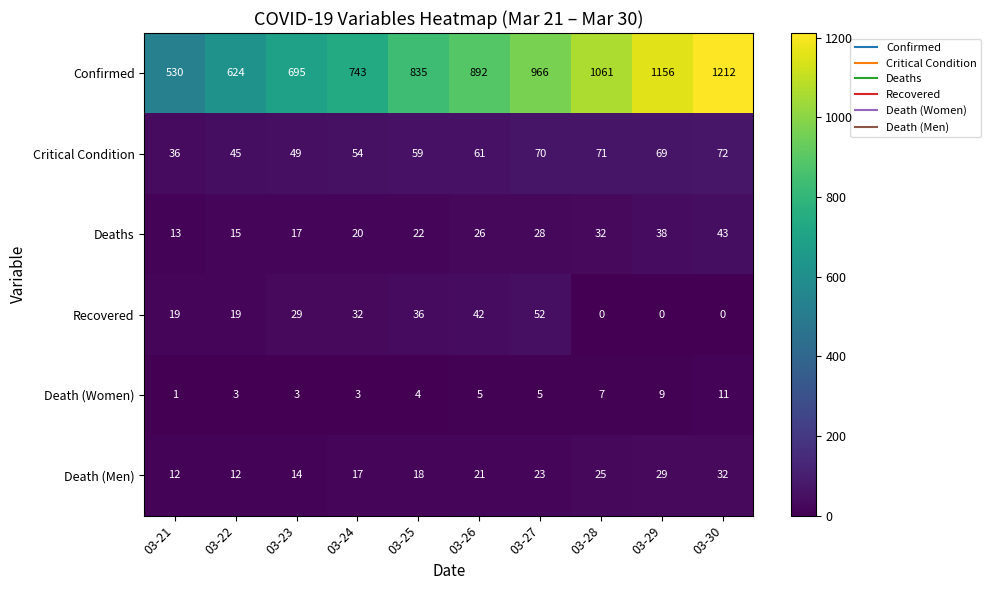

What is the spread (max minus min) of values at 03-22?

621